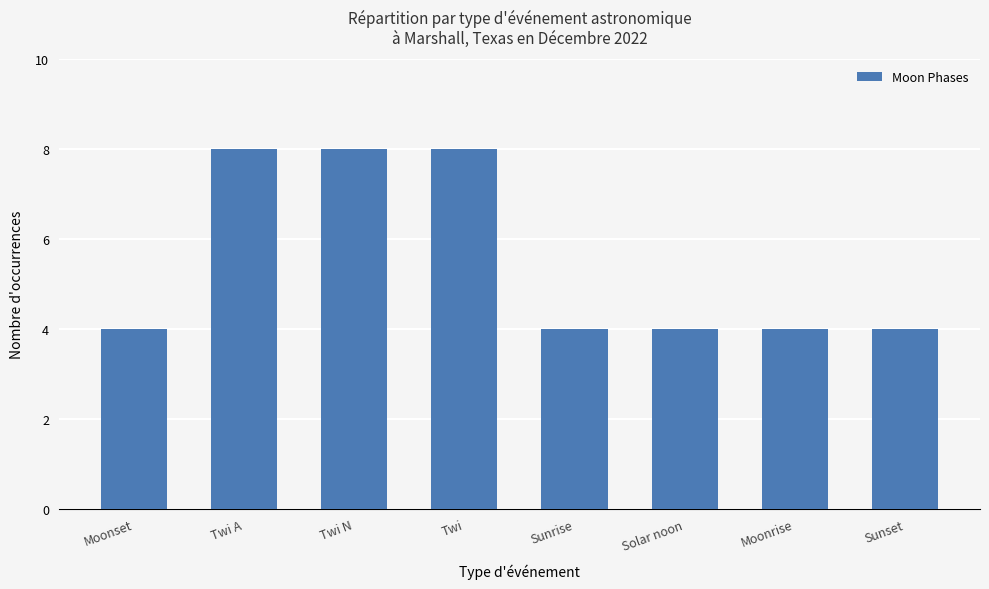

What is the difference between the values at Sunrise and Twi N?

4